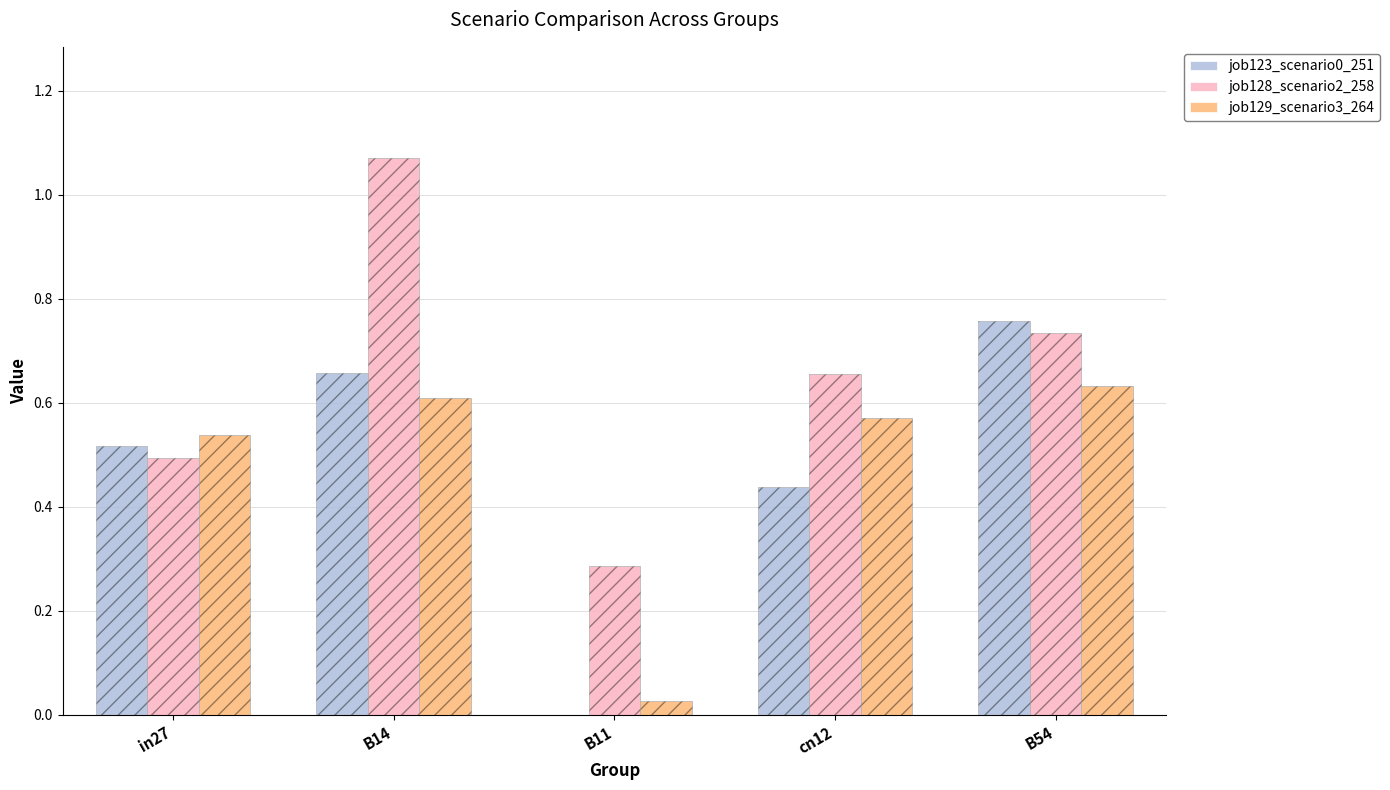

Where is job123_scenario0_251 nearest to the value 0?

B11